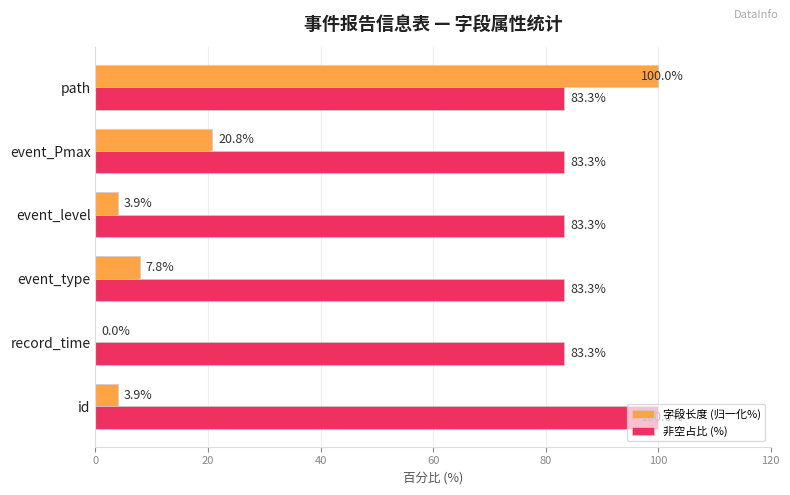

What is the sum of the 字段长度 (归一化%) values at event_type and event_Pmax?

28.6